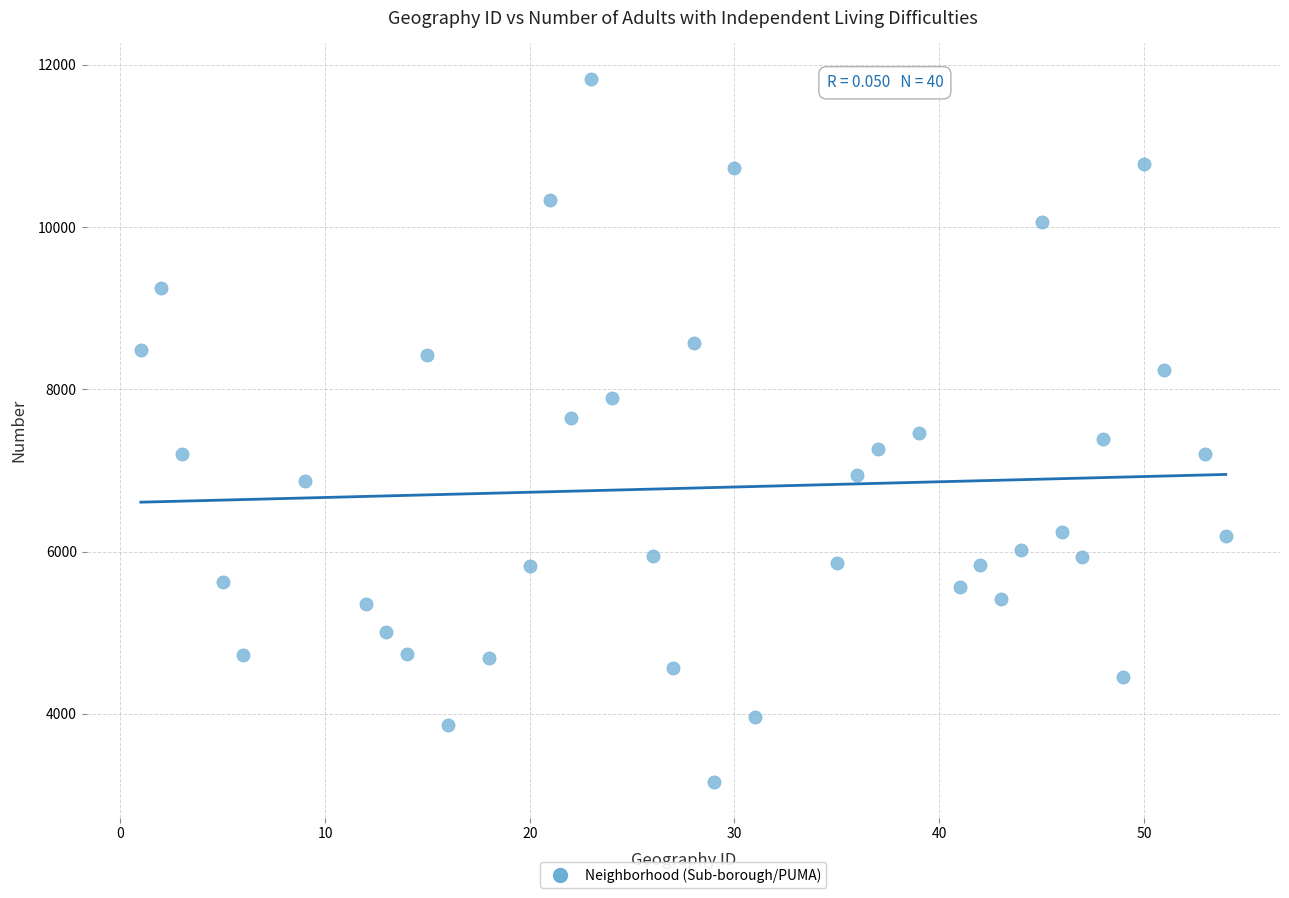

What is the range of Y values (max minus min)?

8673